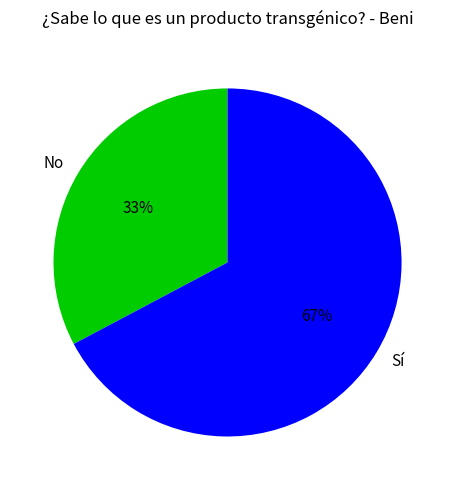

Rank the categories by value from lowest to highest.

No, Sí